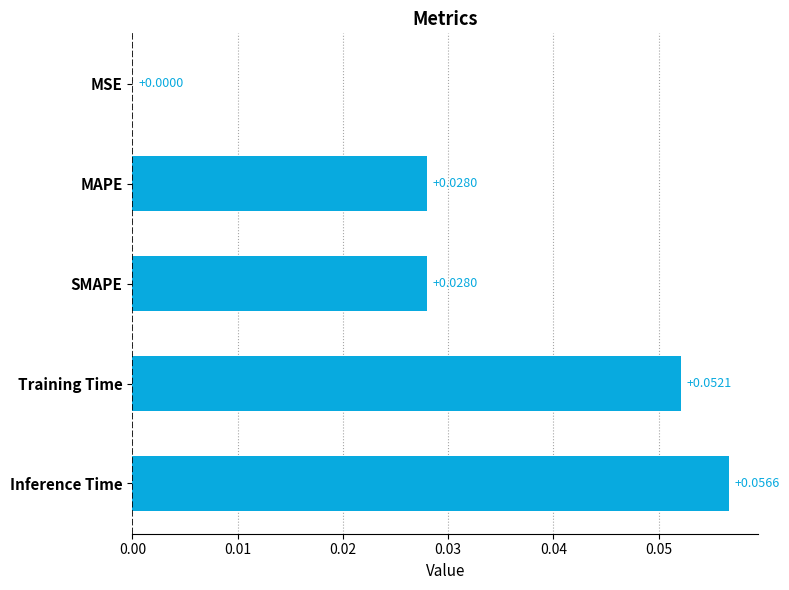

At which label is the value closest to 0?

MSE